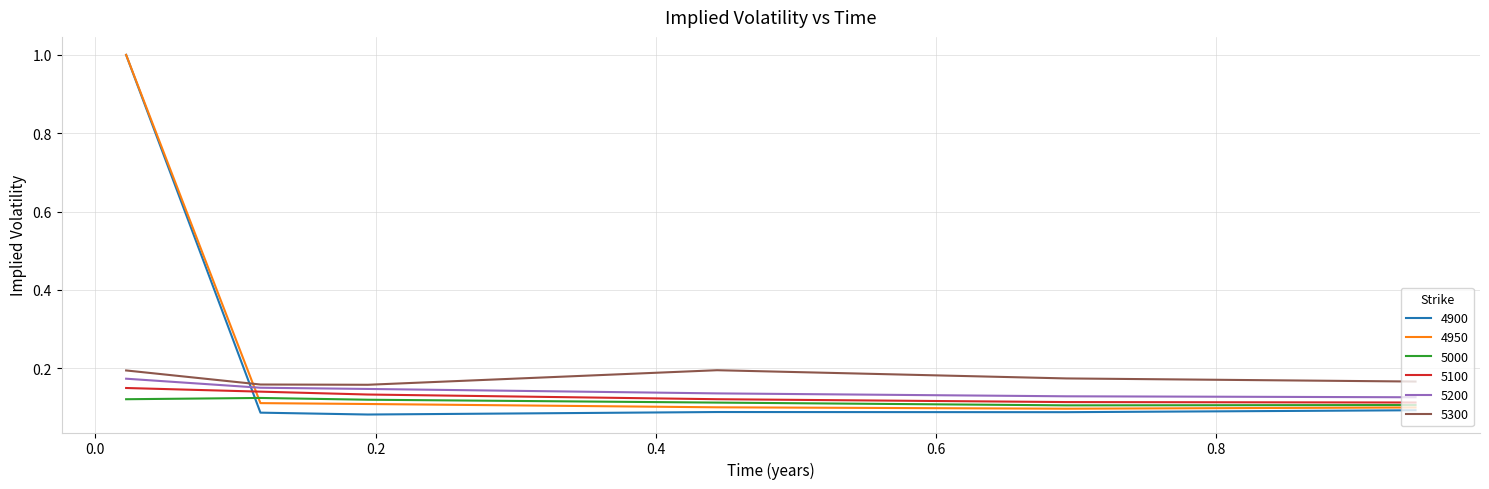

What is the maximum value shown in the chart?

1.0